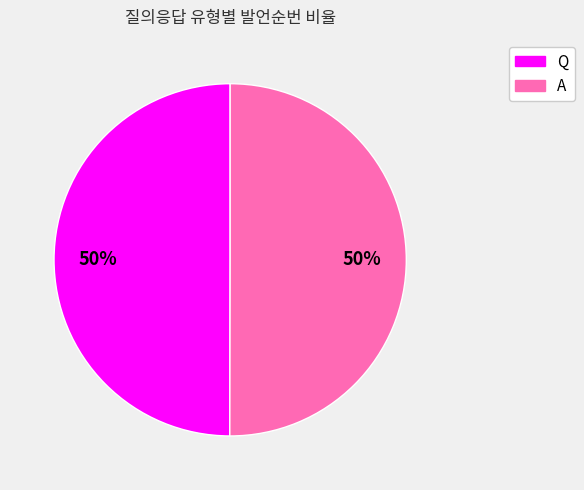

To the nearest percent, what is the combined percentage of Q and A?

100%